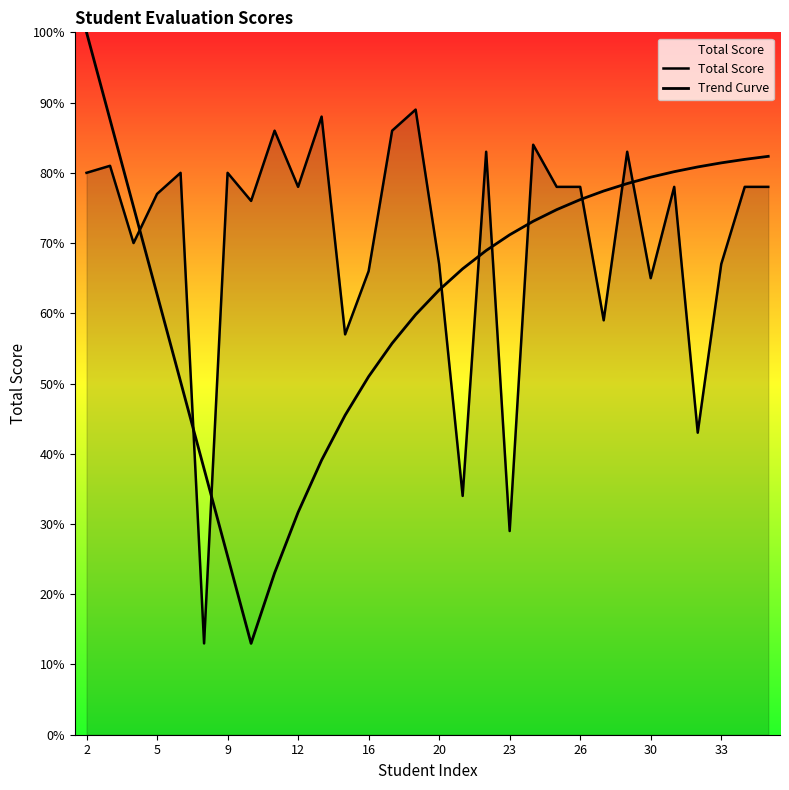

Rank the categories by value from highest to lowest.

19, 14, 11, 17, 24, 22, 29, 3, 2, 6, 9, 12, 25, 26, 31, 35, 36, 5, 10, 4, 20, 33, 16, 30, 27, 15, 32, 21, 23, 7